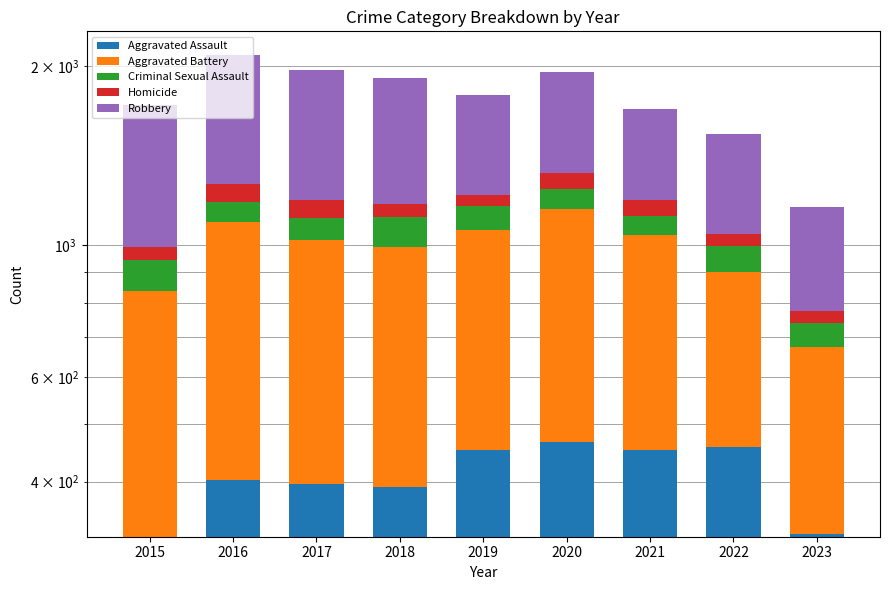

Which category has the lowest value in the Aggravated Battery series?

2023